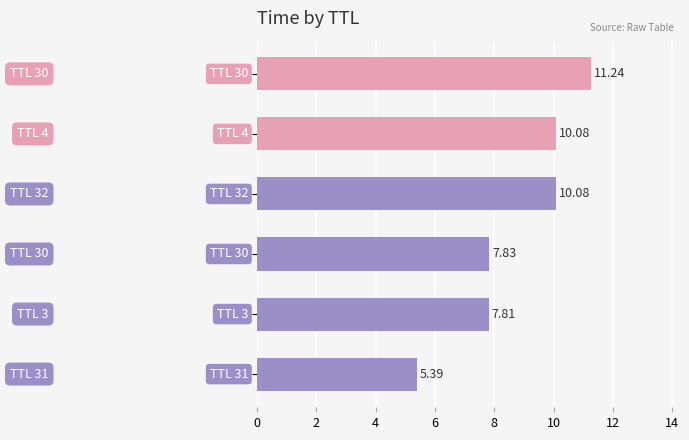

What is the difference between the second highest and minimum values?

4.7